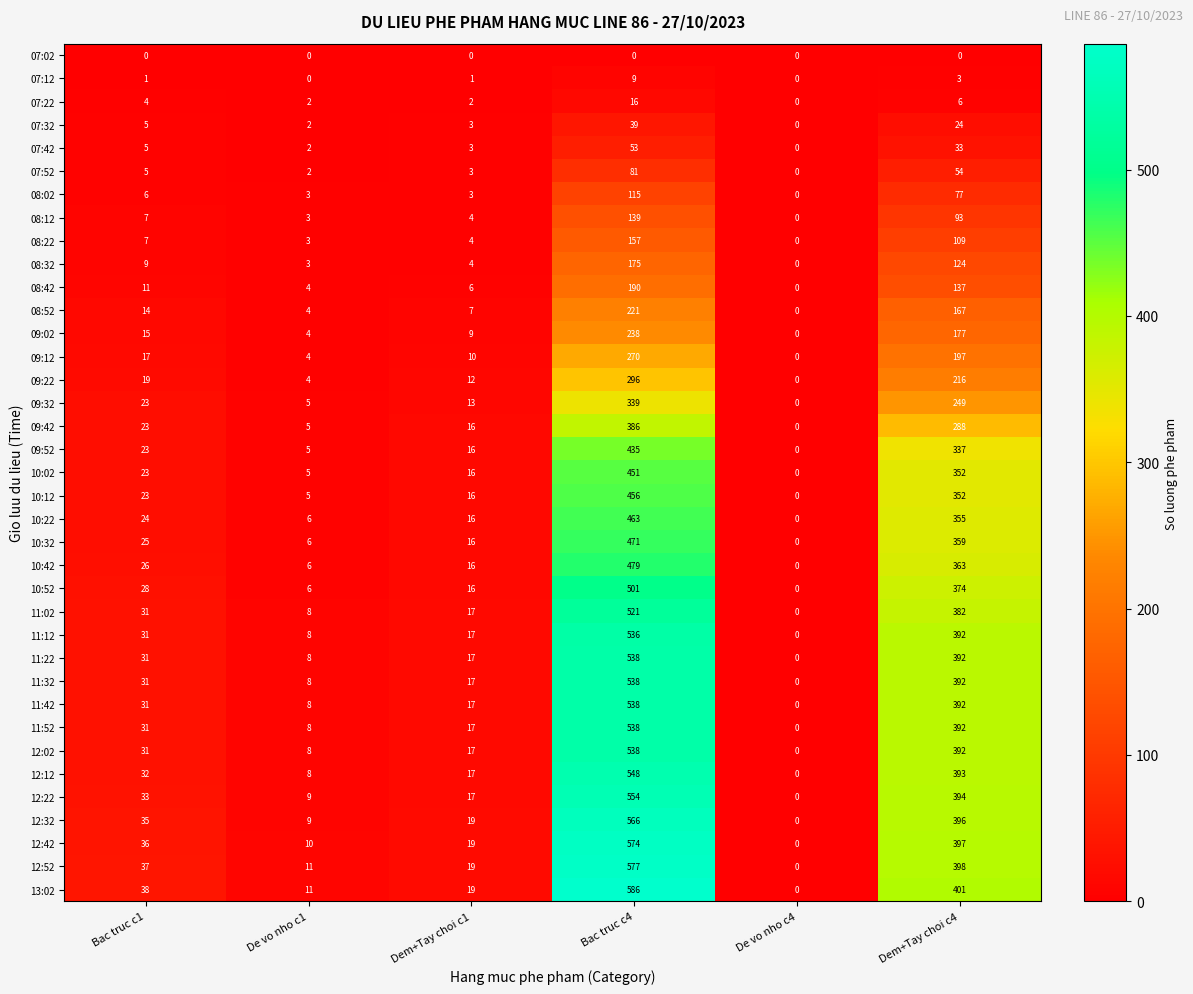

Which series has the largest range (max minus min)?

13:02